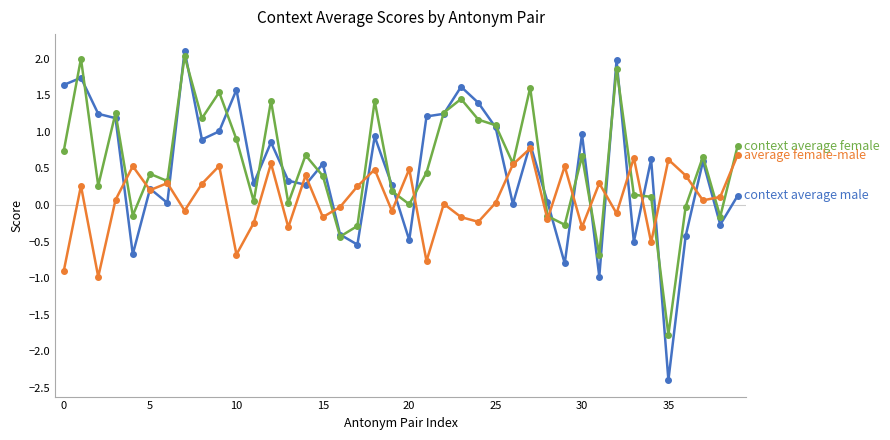

What is the minimum value shown in the chart?

-2.4